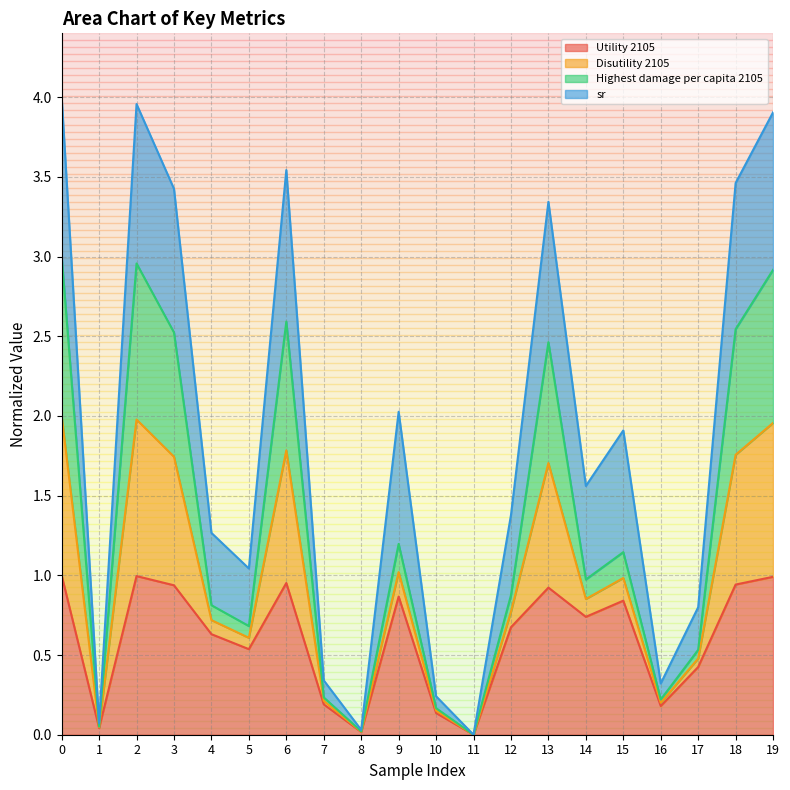

What is the maximum value for Utility 2105?

1.0